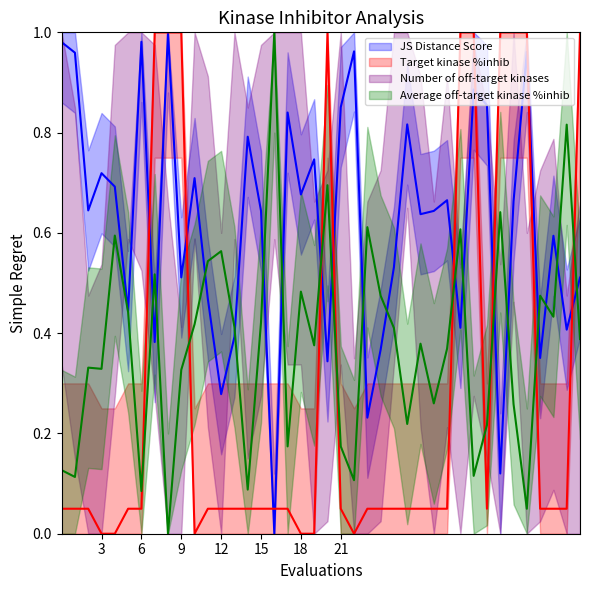

What is the value of the JS Distance Score point at the 37th from the left?

0.4